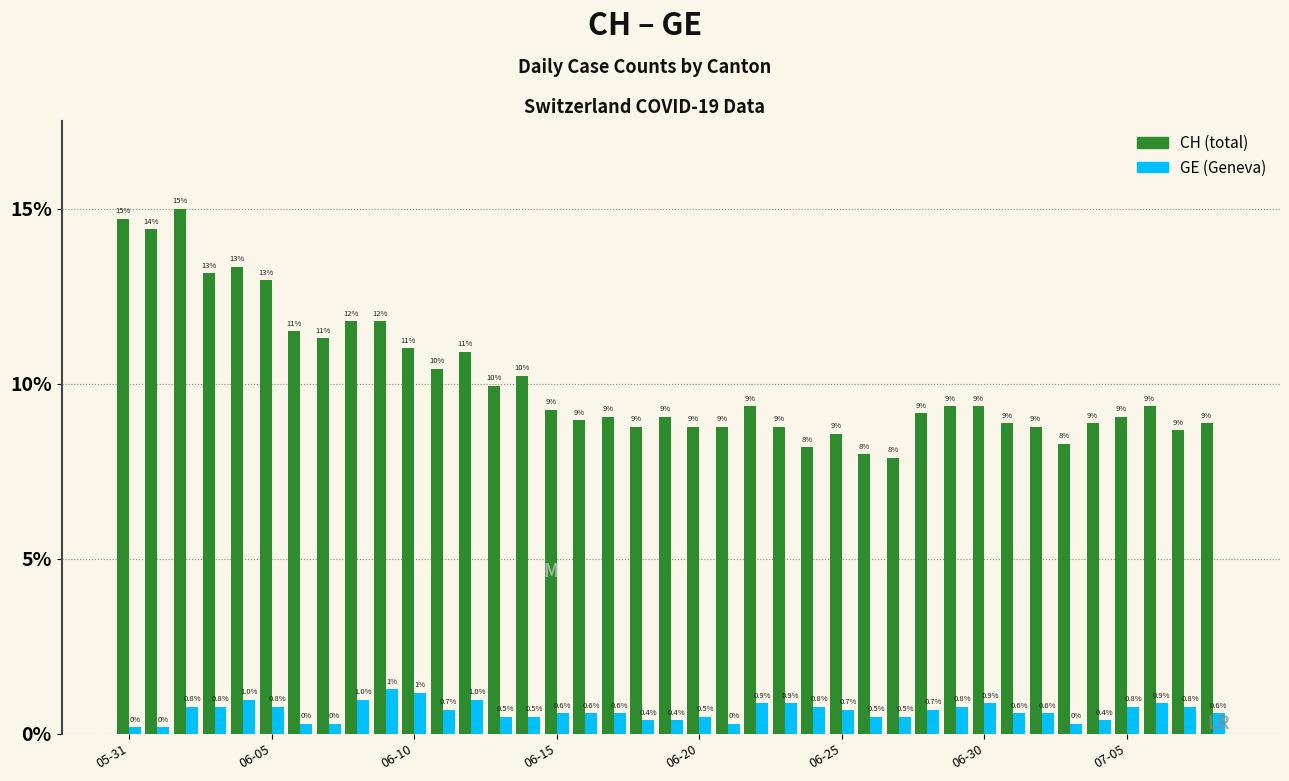

What is the greatest value displayed?

15.0